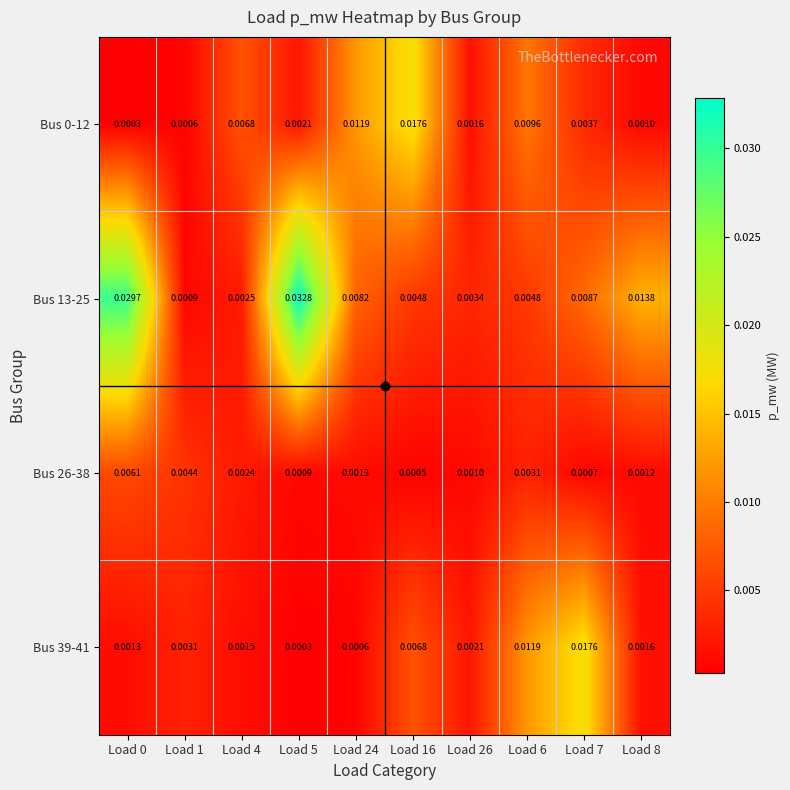

Is the value of Bus 13-25 at Load 7 greater than the value of Bus 39-41 at Load 4?

Yes